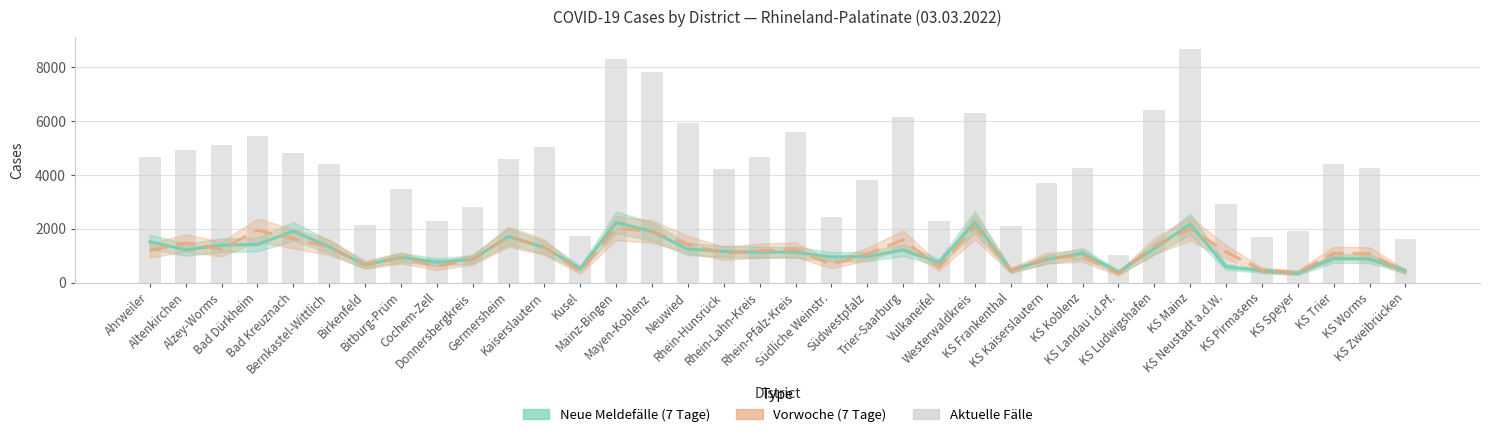

What is the lowest value of the Aktuelle Fälle series?

1045